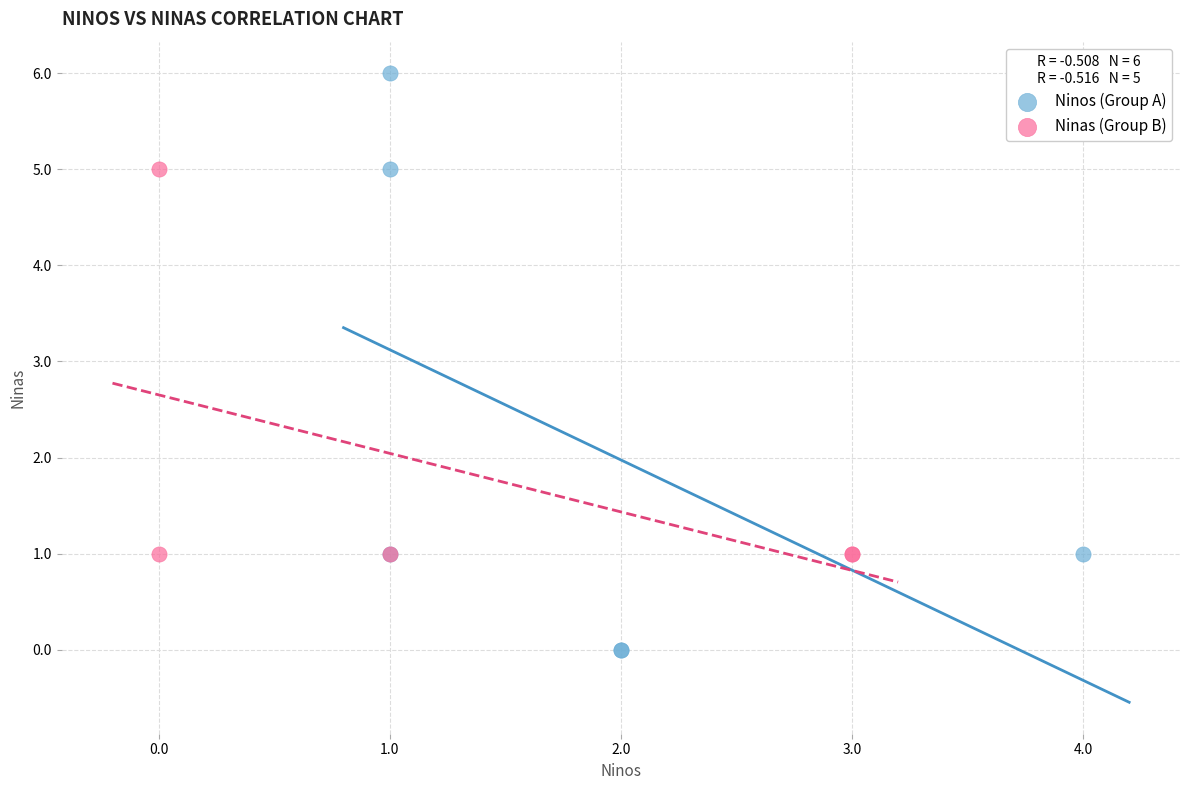

Which series contains the lowest Y value?

Ninos (Group A)